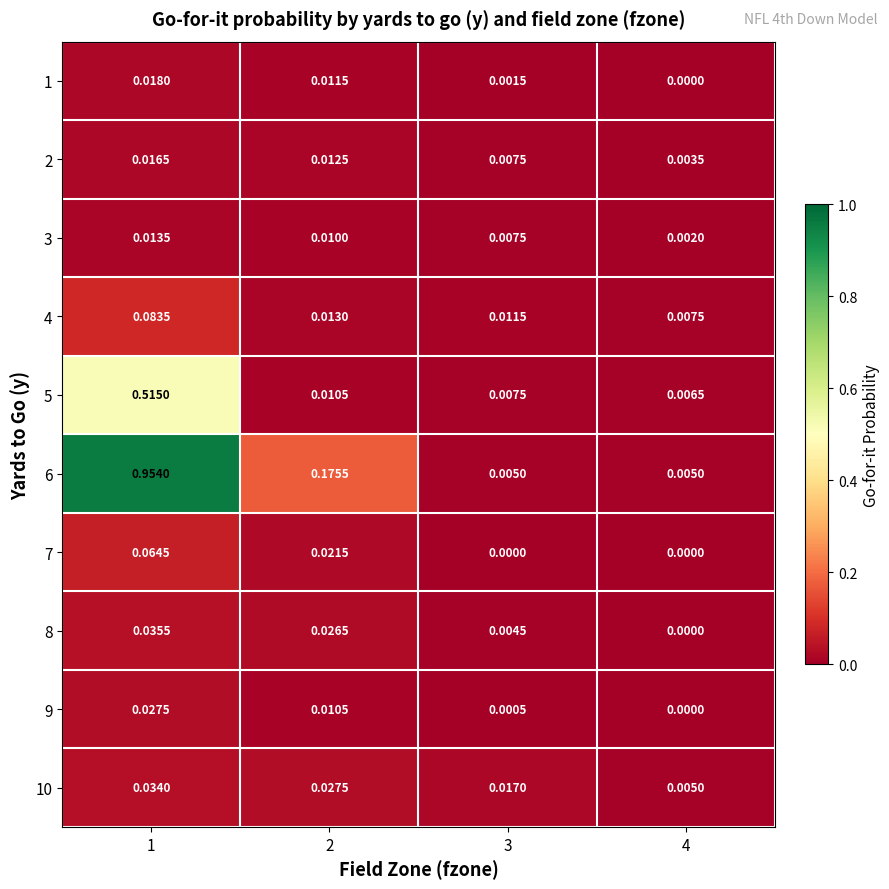

Is the value of 5 at 1 greater than the value of 4 at 1?

Yes